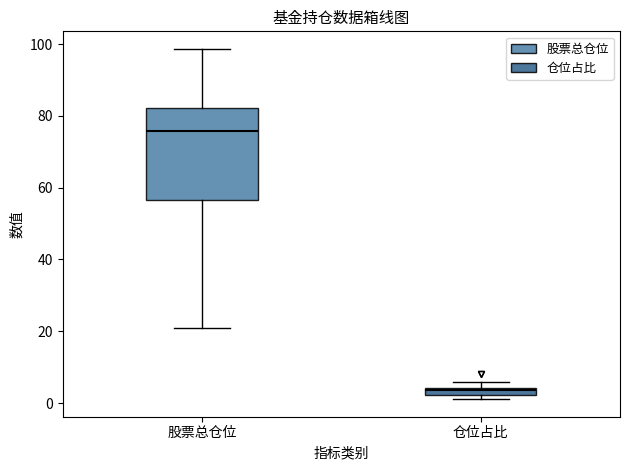

Where is the lower edge of the box for 股票总仓位 on the y-axis? The values are not printed on the chart, so give them approximately, as read against the axis.

56